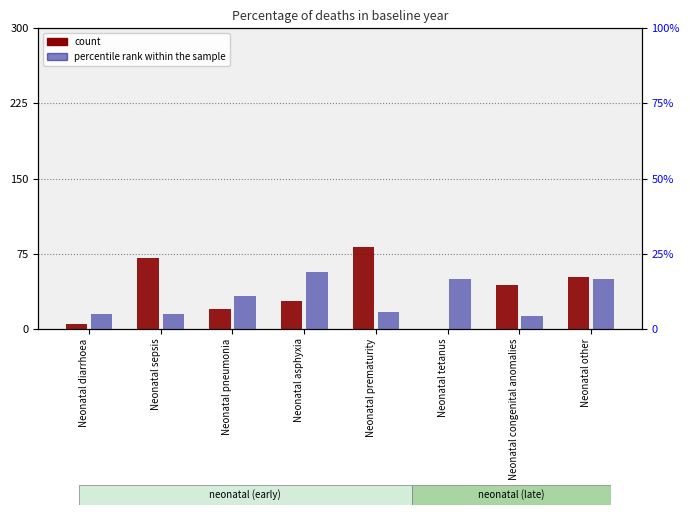

How many values in the count series are below 43?

4